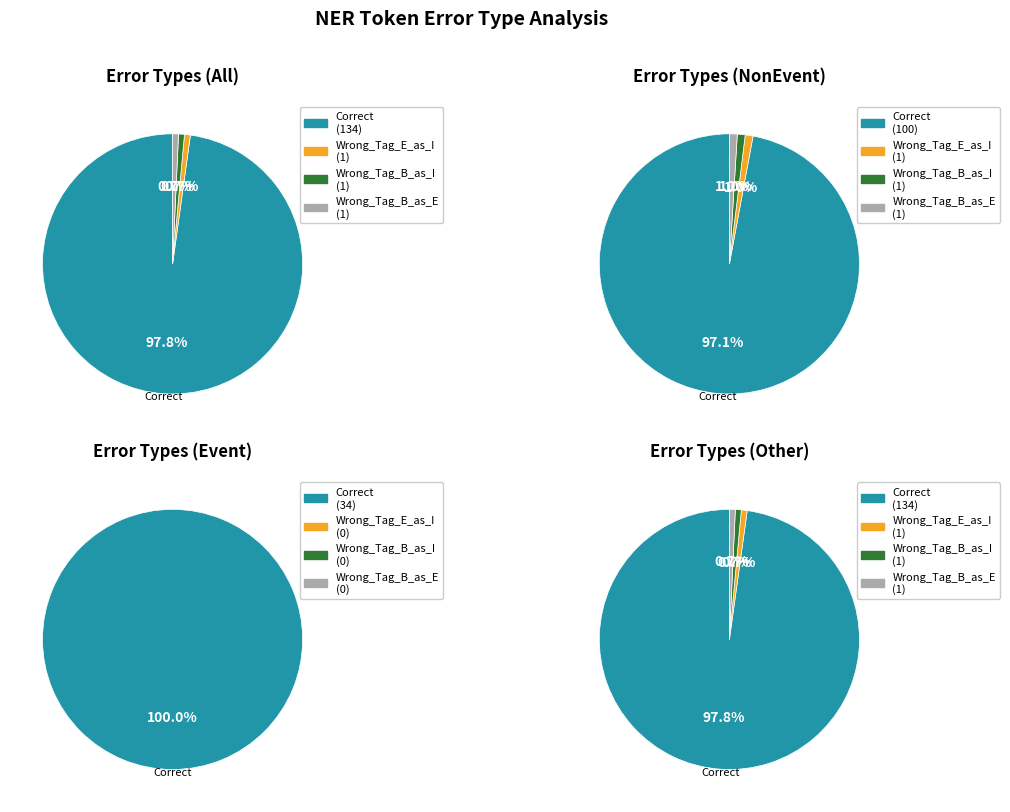

To the nearest percent, what is the difference between the largest and smallest slice percentages?

97%